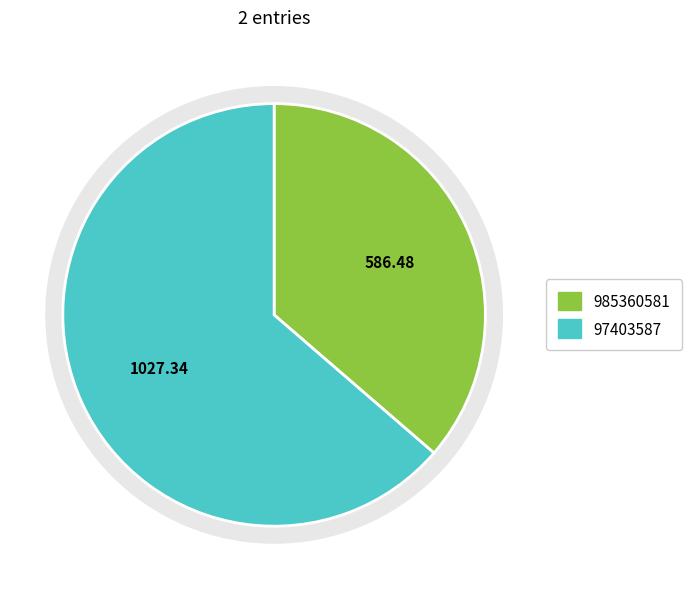

How many slices are in this pie chart?

2